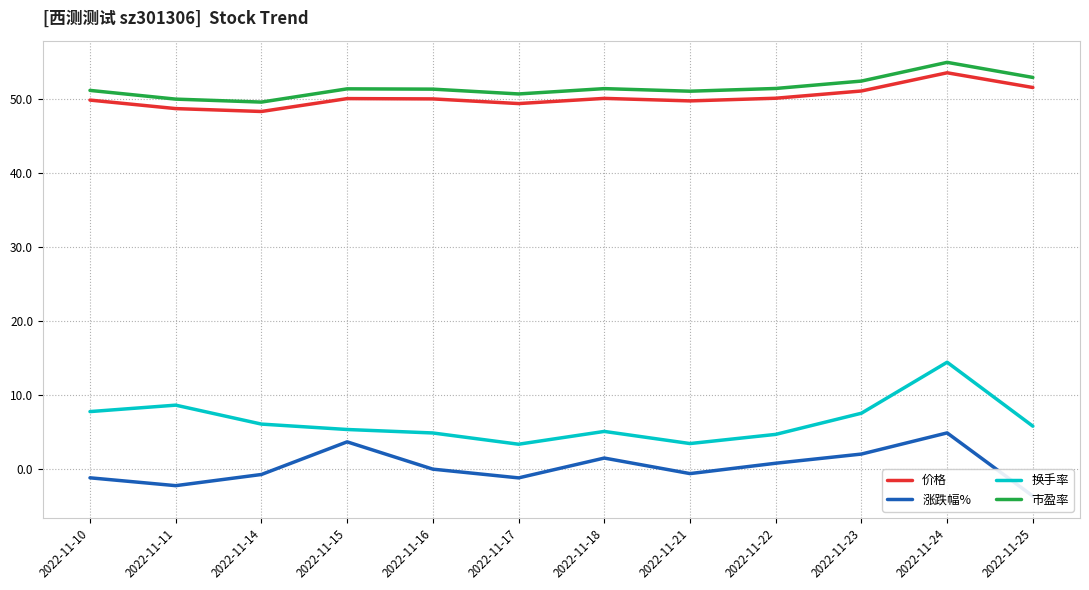

At which category is the sum across all series the highest?

2022-11-24